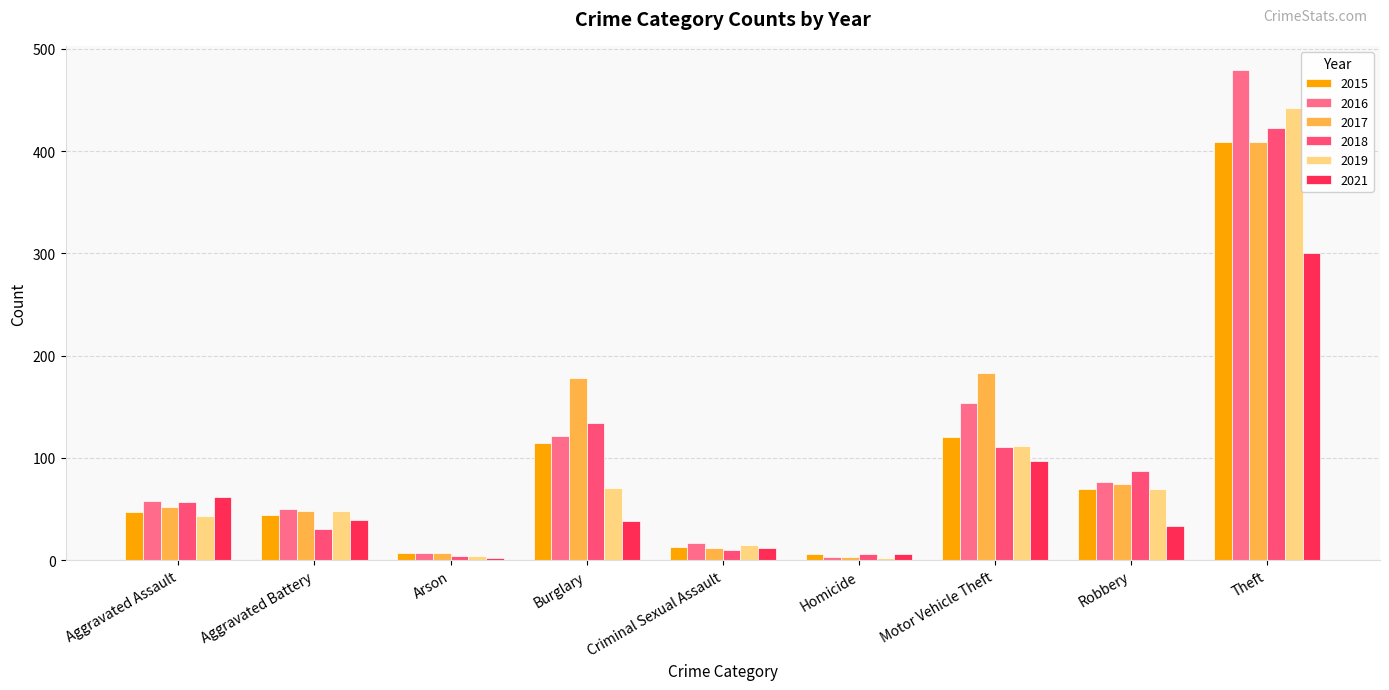

What value does the 2016 series have at Burglary?

121